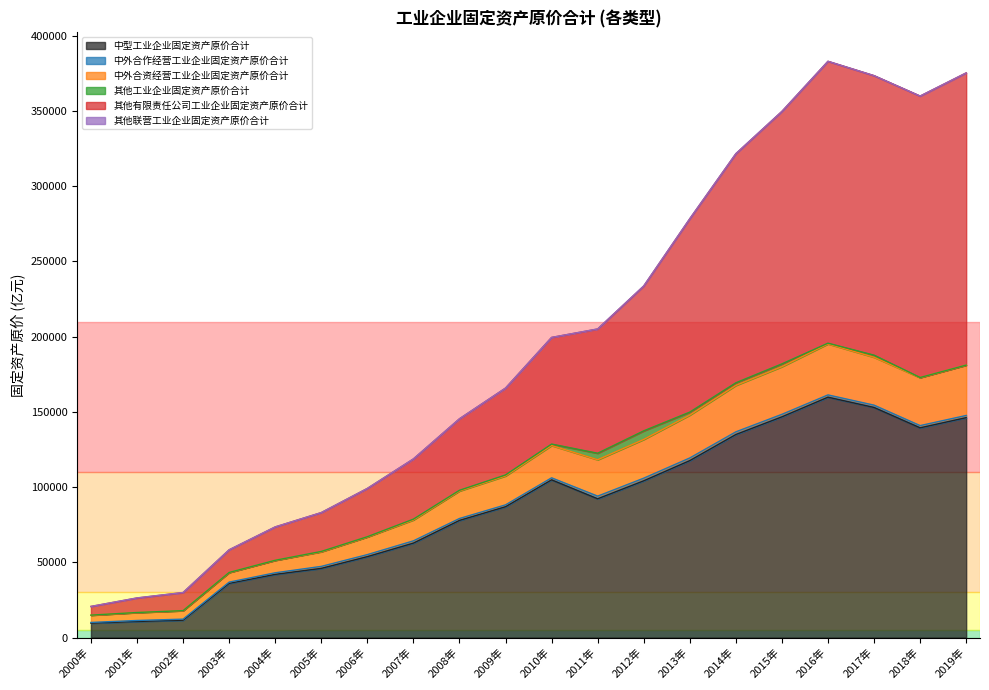

At which category does the chart reach its peak across all series?

2016年